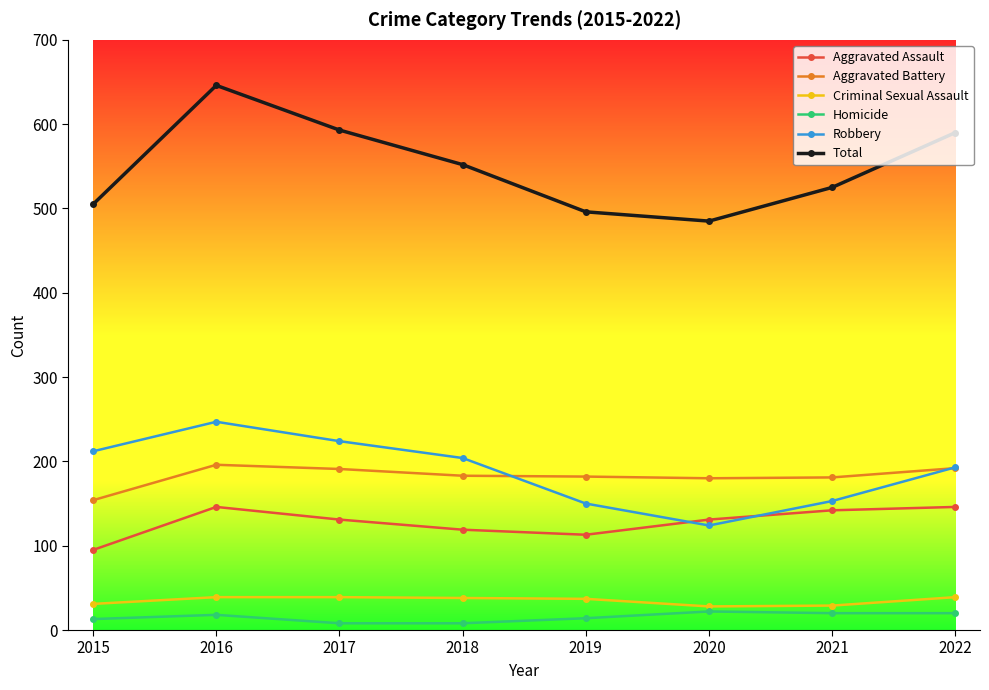

What is the sum of all Aggravated Assault values?

1023